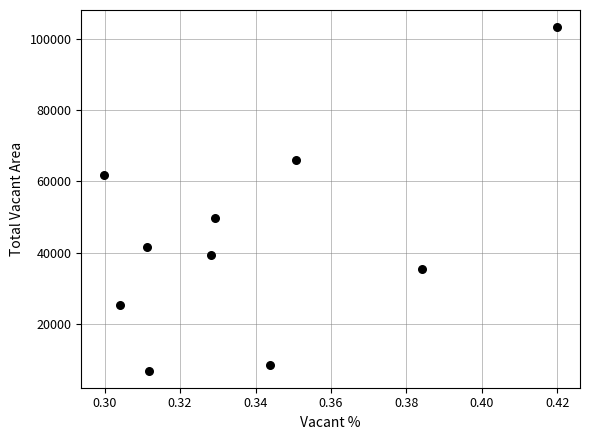

What is the range of Y values (max minus min)?

96229